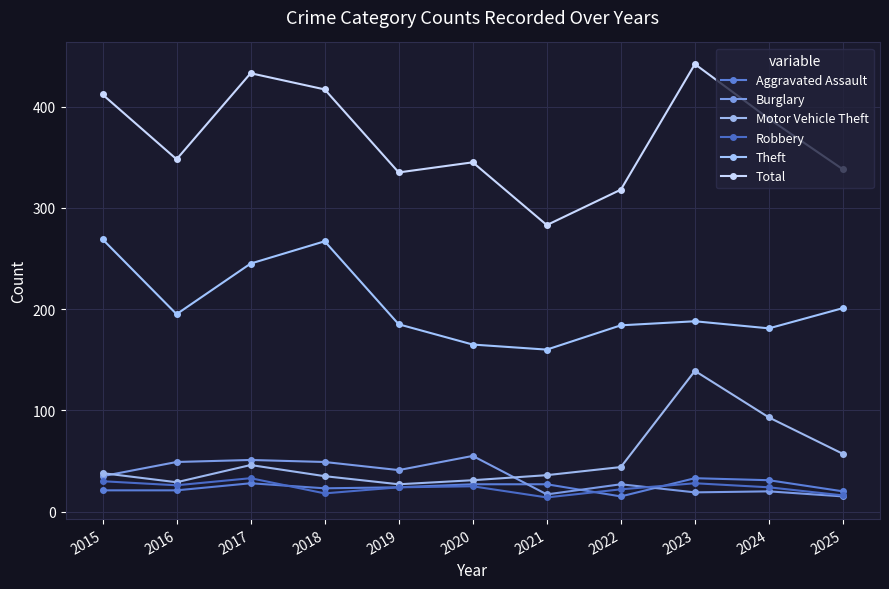

What is the smallest value displayed?

14